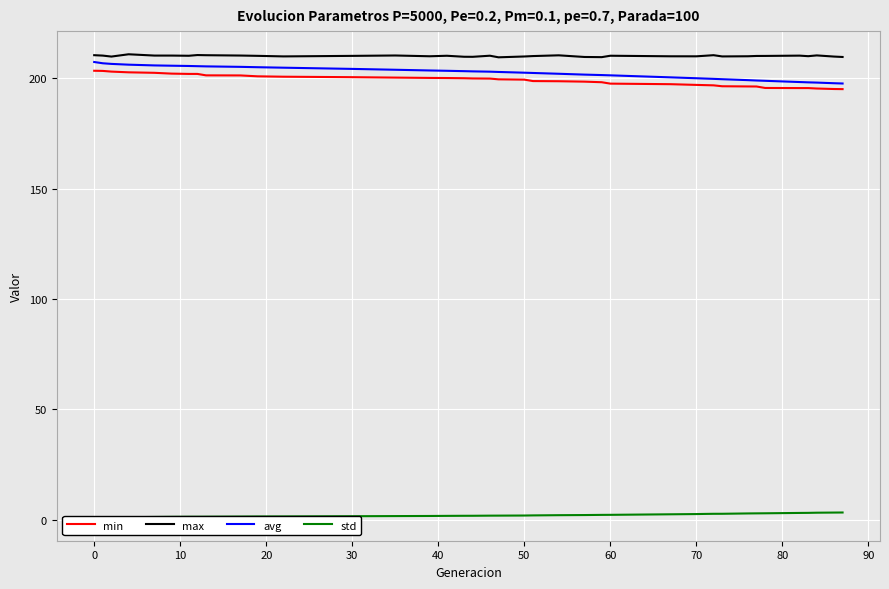

True or false: max and avg intersect in this chart.

False